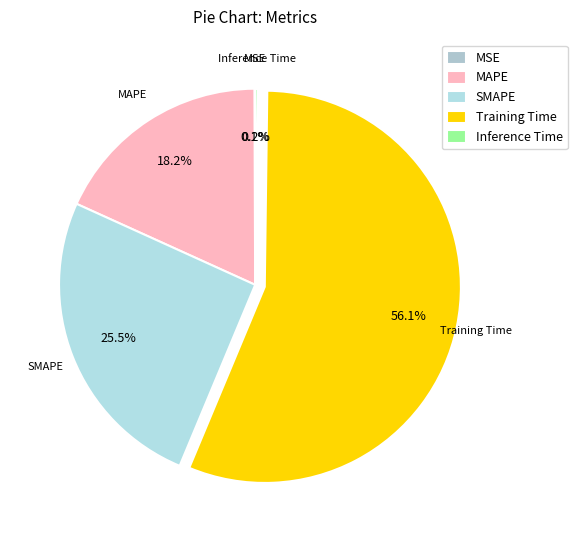

Is SMAPE the majority of the pie?

No